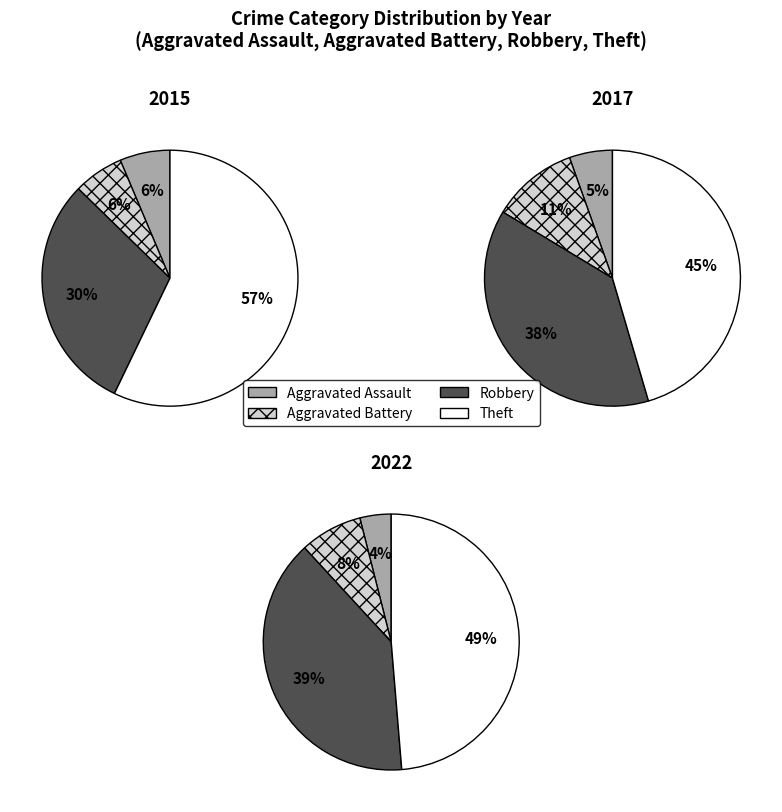

To the nearest percent, what is the average slice percentage?

25%